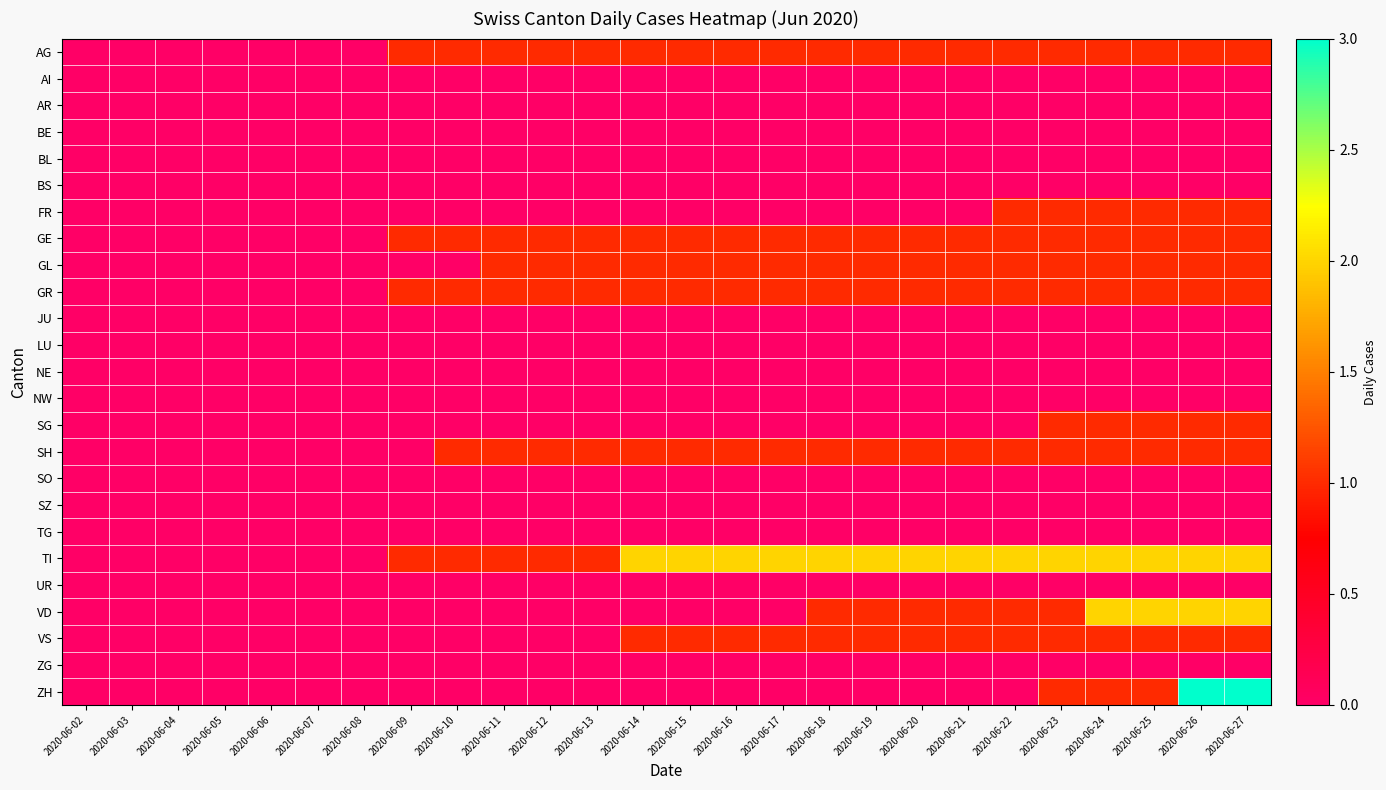

Reading right to left, list all the values displayed in this chart.

AG: 2020-06-27=1	2020-06-26=1	2020-06-25=1	2020-06-24=1	2020-06-23=1	2020-06-22=1	2020-06-21=1	2020-06-20=1	2020-06-19=1	2020-06-18=1	2020-06-17=1	2020-06-16=1	2020-06-15=1	2020-06-14=1	2020-06-13=1	2020-06-12=1	2020-06-11=1	2020-06-10=1	2020-06-09=1	2020-06-08=0	2020-06-07=0	2020-06-06=0	2020-06-05=0	2020-06-04=0	2020-06-03=0	2020-06-02=0
AI: 2020-06-27=0	2020-06-26=0	2020-06-25=0	2020-06-24=0	2020-06-23=0	2020-06-22=0	2020-06-21=0	2020-06-20=0	2020-06-19=0	2020-06-18=0	2020-06-17=0	2020-06-16=0	2020-06-15=0	2020-06-14=0	2020-06-13=0	2020-06-12=0	2020-06-11=0	2020-06-10=0	2020-06-09=0	2020-06-08=0	2020-06-07=0	2020-06-06=0	2020-06-05=0	2020-06-04=0	2020-06-03=0	2020-06-02=0
AR: 2020-06-27=0	2020-06-26=0	2020-06-25=0	2020-06-24=0	2020-06-23=0	2020-06-22=0	2020-06-21=0	2020-06-20=0	2020-06-19=0	2020-06-18=0	2020-06-17=0	2020-06-16=0	2020-06-15=0	2020-06-14=0	2020-06-13=0	2020-06-12=0	2020-06-11=0	2020-06-10=0	2020-06-09=0	2020-06-08=0	2020-06-07=0	2020-06-06=0	2020-06-05=0	2020-06-04=0	2020-06-03=0	2020-06-02=0
BE: 2020-06-27=0	2020-06-26=0	2020-06-25=0	2020-06-24=0	2020-06-23=0	2020-06-22=0	2020-06-21=0	2020-06-20=0	2020-06-19=0	2020-06-18=0	2020-06-17=0	2020-06-16=0	2020-06-15=0	2020-06-14=0	2020-06-13=0	2020-06-12=0	2020-06-11=0	2020-06-10=0	2020-06-09=0	2020-06-08=0	2020-06-07=0	2020-06-06=0	2020-06-05=0	2020-06-04=0	2020-06-03=0	2020-06-02=0
BL: 2020-06-27=0	2020-06-26=0	2020-06-25=0	2020-06-24=0	2020-06-23=0	2020-06-22=0	2020-06-21=0	2020-06-20=0	2020-06-19=0	2020-06-18=0	2020-06-17=0	2020-06-16=0	2020-06-15=0	2020-06-14=0	2020-06-13=0	2020-06-12=0	2020-06-11=0	2020-06-10=0	2020-06-09=0	2020-06-08=0	2020-06-07=0	2020-06-06=0	2020-06-05=0	2020-06-04=0	2020-06-03=0	2020-06-02=0
BS: 2020-06-27=0	2020-06-26=0	2020-06-25=0	2020-06-24=0	2020-06-23=0	2020-06-22=0	2020-06-21=0	2020-06-20=0	2020-06-19=0	2020-06-18=0	2020-06-17=0	2020-06-16=0	2020-06-15=0	2020-06-14=0	2020-06-13=0	2020-06-12=0	2020-06-11=0	2020-06-10=0	2020-06-09=0	2020-06-08=0	2020-06-07=0	2020-06-06=0	2020-06-05=0	2020-06-04=0	2020-06-03=0	2020-06-02=0
FR: 2020-06-27=1	2020-06-26=1	2020-06-25=1	2020-06-24=1	2020-06-23=1	2020-06-22=1	2020-06-21=0	2020-06-20=0	2020-06-19=0	2020-06-18=0	2020-06-17=0	2020-06-16=0	2020-06-15=0	2020-06-14=0	2020-06-13=0	2020-06-12=0	2020-06-11=0	2020-06-10=0	2020-06-09=0	2020-06-08=0	2020-06-07=0	2020-06-06=0	2020-06-05=0	2020-06-04=0	2020-06-03=0	2020-06-02=0
GE: 2020-06-27=1	2020-06-26=1	2020-06-25=1	2020-06-24=1	2020-06-23=1	2020-06-22=1	2020-06-21=1	2020-06-20=1	2020-06-19=1	2020-06-18=1	2020-06-17=1	2020-06-16=1	2020-06-15=1	2020-06-14=1	2020-06-13=1	2020-06-12=1	2020-06-11=1	2020-06-10=1	2020-06-09=1	2020-06-08=0	2020-06-07=0	2020-06-06=0	2020-06-05=0	2020-06-04=0	2020-06-03=0	2020-06-02=0
GL: 2020-06-27=1	2020-06-26=1	2020-06-25=1	2020-06-24=1	2020-06-23=1	2020-06-22=1	2020-06-21=1	2020-06-20=1	2020-06-19=1	2020-06-18=1	2020-06-17=1	2020-06-16=1	2020-06-15=1	2020-06-14=1	2020-06-13=1	2020-06-12=1	2020-06-11=1	2020-06-10=0	2020-06-09=0	2020-06-08=0	2020-06-07=0	2020-06-06=0	2020-06-05=0	2020-06-04=0	2020-06-03=0	2020-06-02=0
GR: 2020-06-27=1	2020-06-26=1	2020-06-25=1	2020-06-24=1	2020-06-23=1	2020-06-22=1	2020-06-21=1	2020-06-20=1	2020-06-19=1	2020-06-18=1	2020-06-17=1	2020-06-16=1	2020-06-15=1	2020-06-14=1	2020-06-13=1	2020-06-12=1	2020-06-11=1	2020-06-10=1	2020-06-09=1	2020-06-08=0	2020-06-07=0	2020-06-06=0	2020-06-05=0	2020-06-04=0	2020-06-03=0	2020-06-02=0
JU: 2020-06-27=0	2020-06-26=0	2020-06-25=0	2020-06-24=0	2020-06-23=0	2020-06-22=0	2020-06-21=0	2020-06-20=0	2020-06-19=0	2020-06-18=0	2020-06-17=0	2020-06-16=0	2020-06-15=0	2020-06-14=0	2020-06-13=0	2020-06-12=0	2020-06-11=0	2020-06-10=0	2020-06-09=0	2020-06-08=0	2020-06-07=0	2020-06-06=0	2020-06-05=0	2020-06-04=0	2020-06-03=0	2020-06-02=0
LU: 2020-06-27=0	2020-06-26=0	2020-06-25=0	2020-06-24=0	2020-06-23=0	2020-06-22=0	2020-06-21=0	2020-06-20=0	2020-06-19=0	2020-06-18=0	2020-06-17=0	2020-06-16=0	2020-06-15=0	2020-06-14=0	2020-06-13=0	2020-06-12=0	2020-06-11=0	2020-06-10=0	2020-06-09=0	2020-06-08=0	2020-06-07=0	2020-06-06=0	2020-06-05=0	2020-06-04=0	2020-06-03=0	2020-06-02=0
NE: 2020-06-27=0	2020-06-26=0	2020-06-25=0	2020-06-24=0	2020-06-23=0	2020-06-22=0	2020-06-21=0	2020-06-20=0	2020-06-19=0	2020-06-18=0	2020-06-17=0	2020-06-16=0	2020-06-15=0	2020-06-14=0	2020-06-13=0	2020-06-12=0	2020-06-11=0	2020-06-10=0	2020-06-09=0	2020-06-08=0	2020-06-07=0	2020-06-06=0	2020-06-05=0	2020-06-04=0	2020-06-03=0	2020-06-02=0
NW: 2020-06-27=0	2020-06-26=0	2020-06-25=0	2020-06-24=0	2020-06-23=0	2020-06-22=0	2020-06-21=0	2020-06-20=0	2020-06-19=0	2020-06-18=0	2020-06-17=0	2020-06-16=0	2020-06-15=0	2020-06-14=0	2020-06-13=0	2020-06-12=0	2020-06-11=0	2020-06-10=0	2020-06-09=0	2020-06-08=0	2020-06-07=0	2020-06-06=0	2020-06-05=0	2020-06-04=0	2020-06-03=0	2020-06-02=0
SG: 2020-06-27=1	2020-06-26=1	2020-06-25=1	2020-06-24=1	2020-06-23=1	2020-06-22=0	2020-06-21=0	2020-06-20=0	2020-06-19=0	2020-06-18=0	2020-06-17=0	2020-06-16=0	2020-06-15=0	2020-06-14=0	2020-06-13=0	2020-06-12=0	2020-06-11=0	2020-06-10=0	2020-06-09=0	2020-06-08=0	2020-06-07=0	2020-06-06=0	2020-06-05=0	2020-06-04=0	2020-06-03=0	2020-06-02=0
SH: 2020-06-27=1	2020-06-26=1	2020-06-25=1	2020-06-24=1	2020-06-23=1	2020-06-22=1	2020-06-21=1	2020-06-20=1	2020-06-19=1	2020-06-18=1	2020-06-17=1	2020-06-16=1	2020-06-15=1	2020-06-14=1	2020-06-13=1	2020-06-12=1	2020-06-11=1	2020-06-10=1	2020-06-09=0	2020-06-08=0	2020-06-07=0	2020-06-06=0	2020-06-05=0	2020-06-04=0	2020-06-03=0	2020-06-02=0
SO: 2020-06-27=0	2020-06-26=0	2020-06-25=0	2020-06-24=0	2020-06-23=0	2020-06-22=0	2020-06-21=0	2020-06-20=0	2020-06-19=0	2020-06-18=0	2020-06-17=0	2020-06-16=0	2020-06-15=0	2020-06-14=0	2020-06-13=0	2020-06-12=0	2020-06-11=0	2020-06-10=0	2020-06-09=0	2020-06-08=0	2020-06-07=0	2020-06-06=0	2020-06-05=0	2020-06-04=0	2020-06-03=0	2020-06-02=0
SZ: 2020-06-27=0	2020-06-26=0	2020-06-25=0	2020-06-24=0	2020-06-23=0	2020-06-22=0	2020-06-21=0	2020-06-20=0	2020-06-19=0	2020-06-18=0	2020-06-17=0	2020-06-16=0	2020-06-15=0	2020-06-14=0	2020-06-13=0	2020-06-12=0	2020-06-11=0	2020-06-10=0	2020-06-09=0	2020-06-08=0	2020-06-07=0	2020-06-06=0	2020-06-05=0	2020-06-04=0	2020-06-03=0	2020-06-02=0
TG: 2020-06-27=0	2020-06-26=0	2020-06-25=0	2020-06-24=0	2020-06-23=0	2020-06-22=0	2020-06-21=0	2020-06-20=0	2020-06-19=0	2020-06-18=0	2020-06-17=0	2020-06-16=0	2020-06-15=0	2020-06-14=0	2020-06-13=0	2020-06-12=0	2020-06-11=0	2020-06-10=0	2020-06-09=0	2020-06-08=0	2020-06-07=0	2020-06-06=0	2020-06-05=0	2020-06-04=0	2020-06-03=0	2020-06-02=0
TI: 2020-06-27=2	2020-06-26=2	2020-06-25=2	2020-06-24=2	2020-06-23=2	2020-06-22=2	2020-06-21=2	2020-06-20=2	2020-06-19=2	2020-06-18=2	2020-06-17=2	2020-06-16=2	2020-06-15=2	2020-06-14=2	2020-06-13=1	2020-06-12=1	2020-06-11=1	2020-06-10=1	2020-06-09=1	2020-06-08=0	2020-06-07=0	2020-06-06=0	2020-06-05=0	2020-06-04=0	2020-06-03=0	2020-06-02=0
UR: 2020-06-27=0	2020-06-26=0	2020-06-25=0	2020-06-24=0	2020-06-23=0	2020-06-22=0	2020-06-21=0	2020-06-20=0	2020-06-19=0	2020-06-18=0	2020-06-17=0	2020-06-16=0	2020-06-15=0	2020-06-14=0	2020-06-13=0	2020-06-12=0	2020-06-11=0	2020-06-10=0	2020-06-09=0	2020-06-08=0	2020-06-07=0	2020-06-06=0	2020-06-05=0	2020-06-04=0	2020-06-03=0	2020-06-02=0
VD: 2020-06-27=2	2020-06-26=2	2020-06-25=2	2020-06-24=2	2020-06-23=1	2020-06-22=1	2020-06-21=1	2020-06-20=1	2020-06-19=1	2020-06-18=1	2020-06-17=0	2020-06-16=0	2020-06-15=0	2020-06-14=0	2020-06-13=0	2020-06-12=0	2020-06-11=0	2020-06-10=0	2020-06-09=0	2020-06-08=0	2020-06-07=0	2020-06-06=0	2020-06-05=0	2020-06-04=0	2020-06-03=0	2020-06-02=0
VS: 2020-06-27=1	2020-06-26=1	2020-06-25=1	2020-06-24=1	2020-06-23=1	2020-06-22=1	2020-06-21=1	2020-06-20=1	2020-06-19=1	2020-06-18=1	2020-06-17=1	2020-06-16=1	2020-06-15=1	2020-06-14=1	2020-06-13=0	2020-06-12=0	2020-06-11=0	2020-06-10=0	2020-06-09=0	2020-06-08=0	2020-06-07=0	2020-06-06=0	2020-06-05=0	2020-06-04=0	2020-06-03=0	2020-06-02=0
ZG: 2020-06-27=0	2020-06-26=0	2020-06-25=0	2020-06-24=0	2020-06-23=0	2020-06-22=0	2020-06-21=0	2020-06-20=0	2020-06-19=0	2020-06-18=0	2020-06-17=0	2020-06-16=0	2020-06-15=0	2020-06-14=0	2020-06-13=0	2020-06-12=0	2020-06-11=0	2020-06-10=0	2020-06-09=0	2020-06-08=0	2020-06-07=0	2020-06-06=0	2020-06-05=0	2020-06-04=0	2020-06-03=0	2020-06-02=0
ZH: 2020-06-27=3	2020-06-26=3	2020-06-25=1	2020-06-24=1	2020-06-23=1	2020-06-22=0	2020-06-21=0	2020-06-20=0	2020-06-19=0	2020-06-18=0	2020-06-17=0	2020-06-16=0	2020-06-15=0	2020-06-14=0	2020-06-13=0	2020-06-12=0	2020-06-11=0	2020-06-10=0	2020-06-09=0	2020-06-08=0	2020-06-07=0	2020-06-06=0	2020-06-05=0	2020-06-04=0	2020-06-03=0	2020-06-02=0